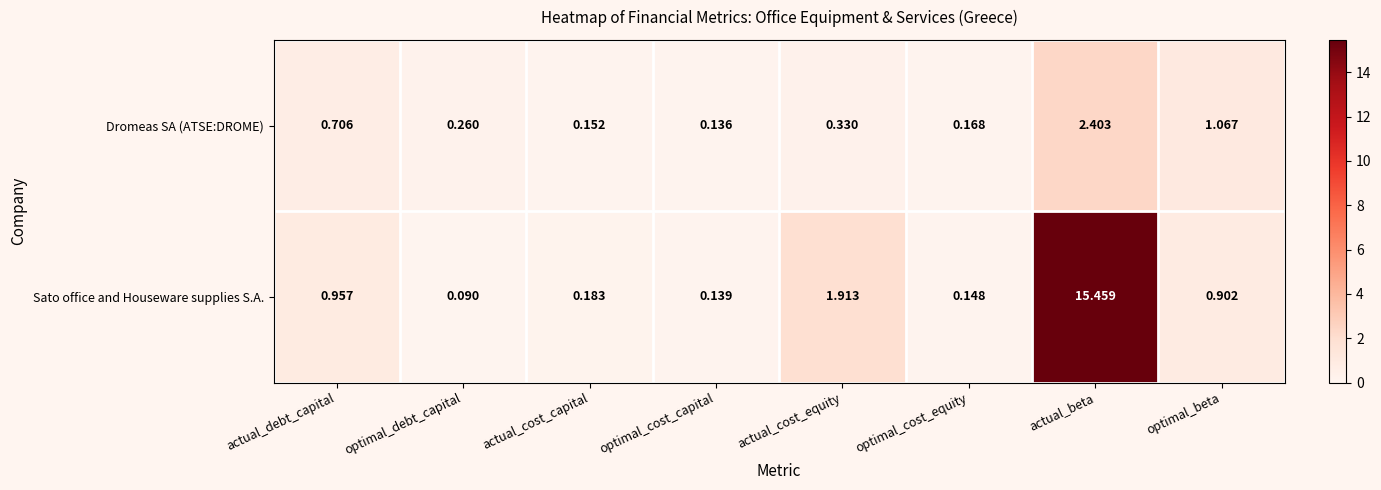

At which category does the chart reach its peak across all series?

actual_beta